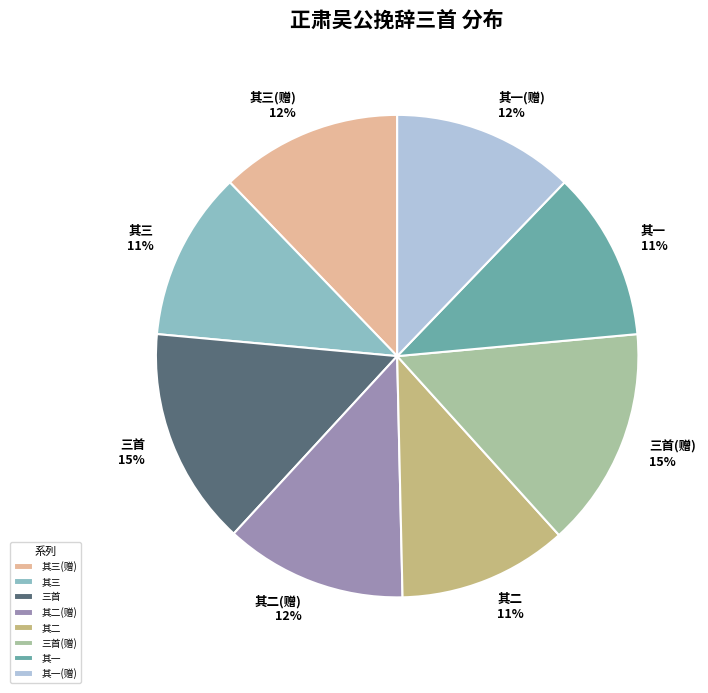

How many segments does this pie chart have?

8